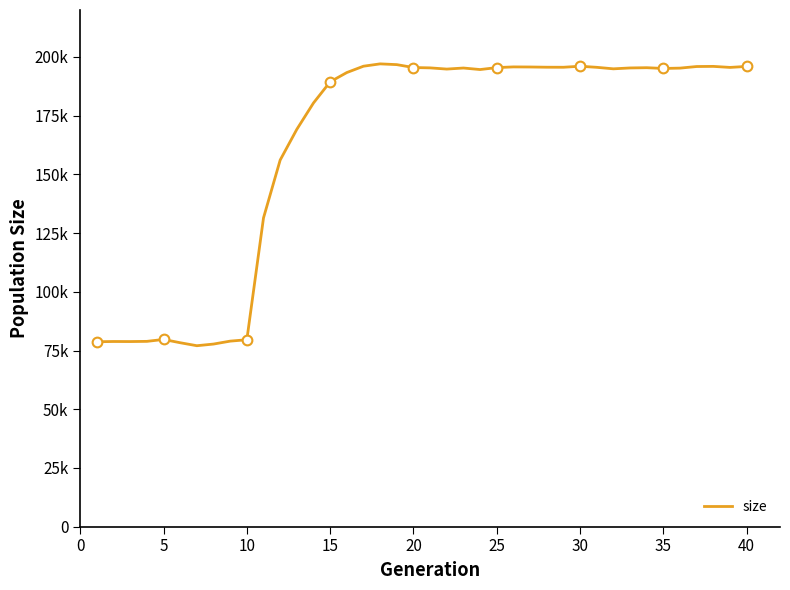

What is the value of the 40th point from the left?

195976